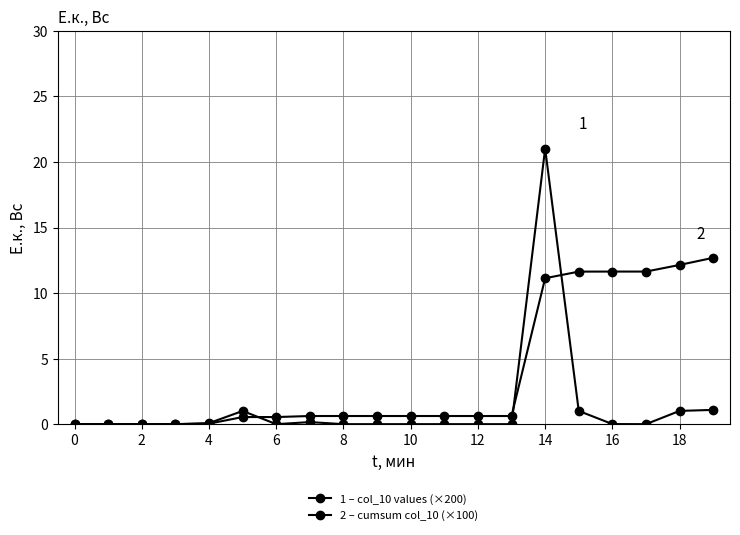

How many categories are shown in the chart?

20